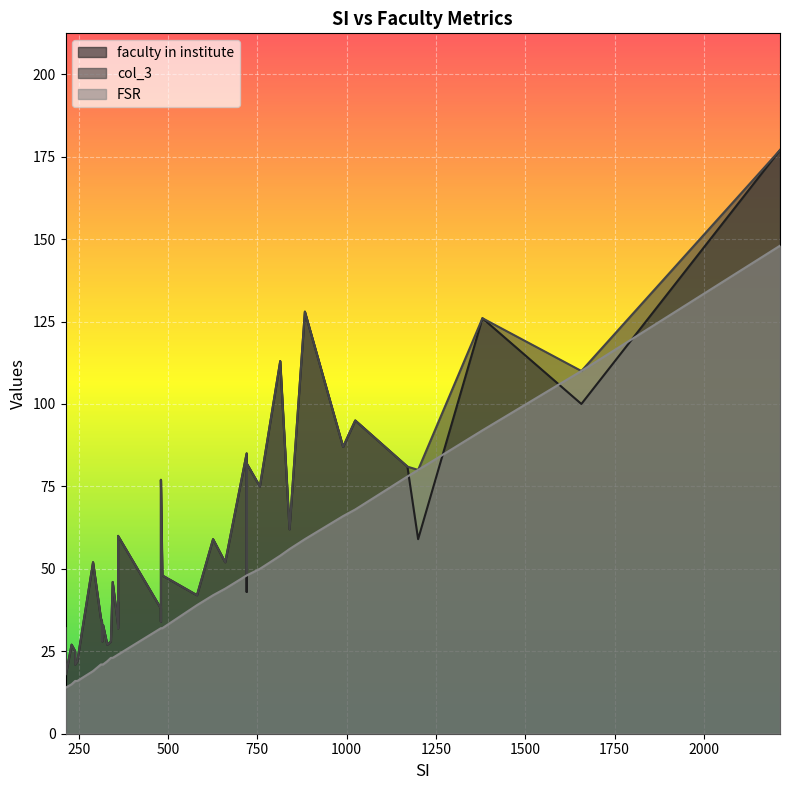

Is it true that faculty in institute equals 20 at 480?

False